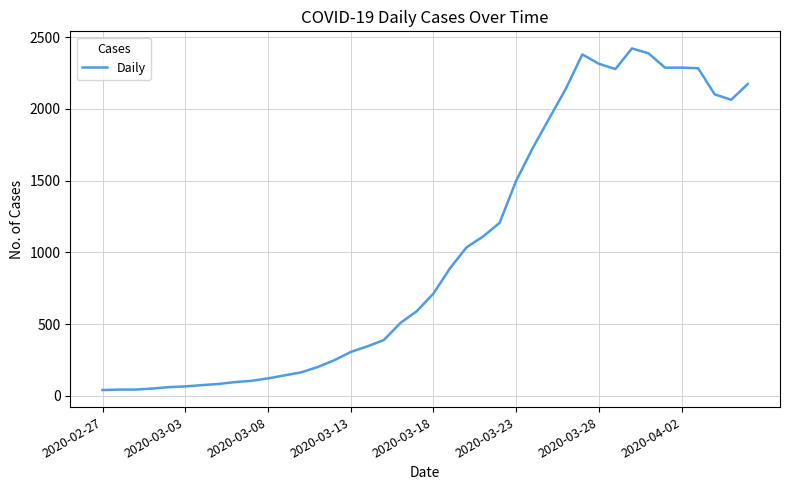

What is the maximum value shown in the chart?

2421